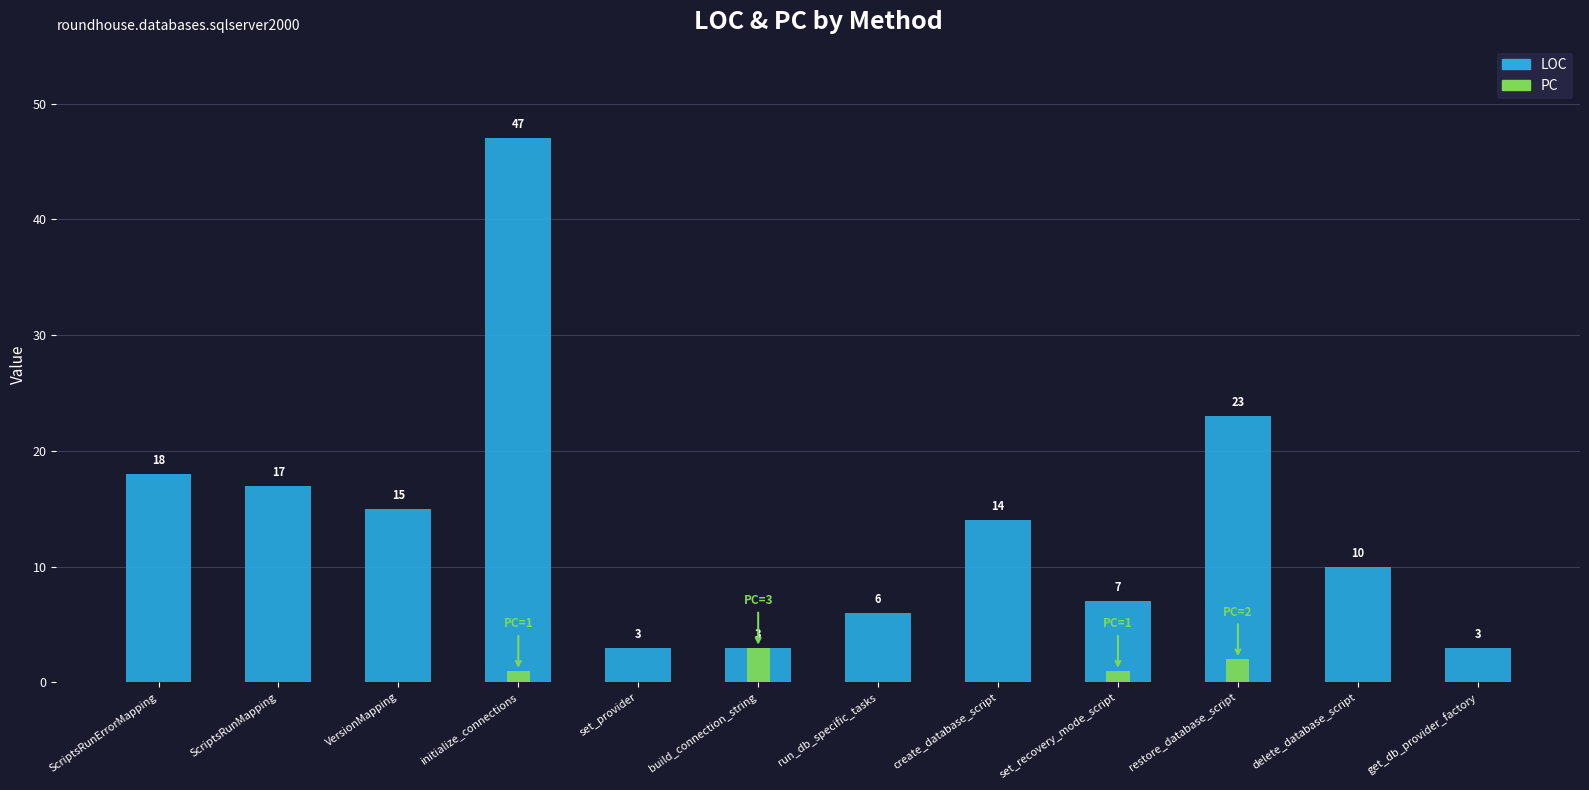

At VersionMapping, list the series in order from largest to smallest.

LOC, PC